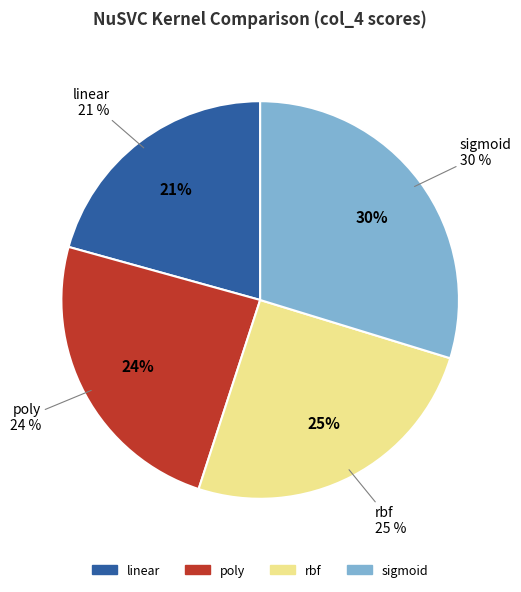

How many slices are in this pie chart?

4